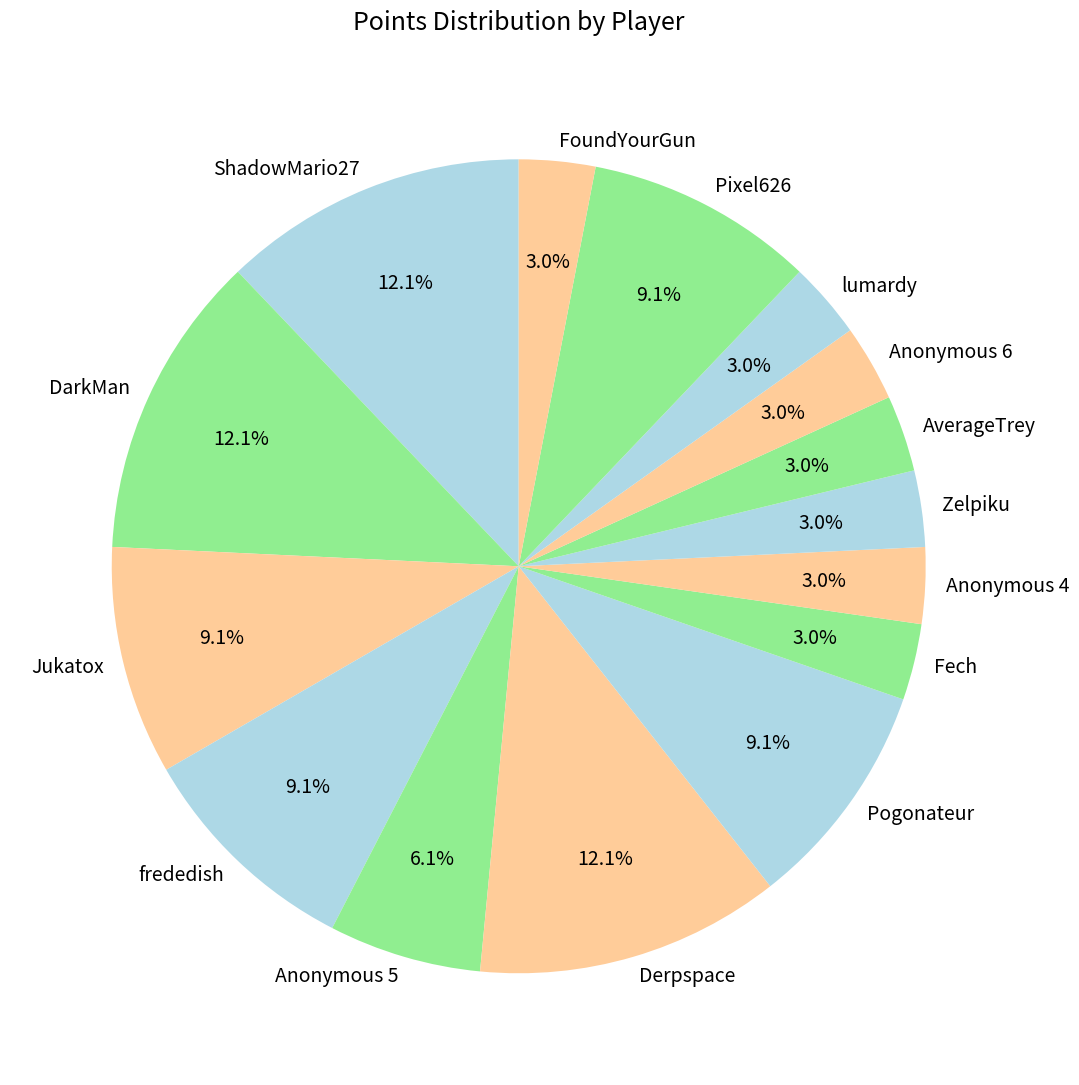

What is the ratio of the value at AverageTrey to the value at Anonymous 6?

1.0